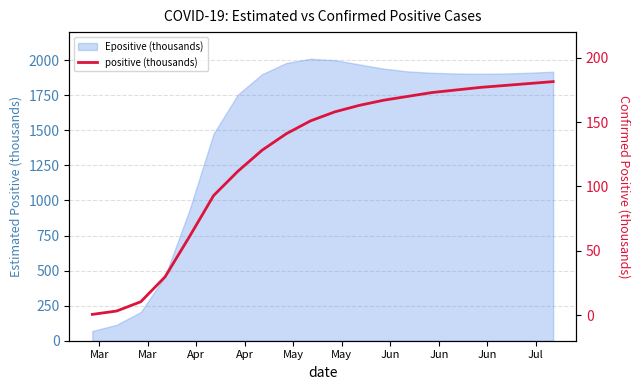

What is the average value?

122.6